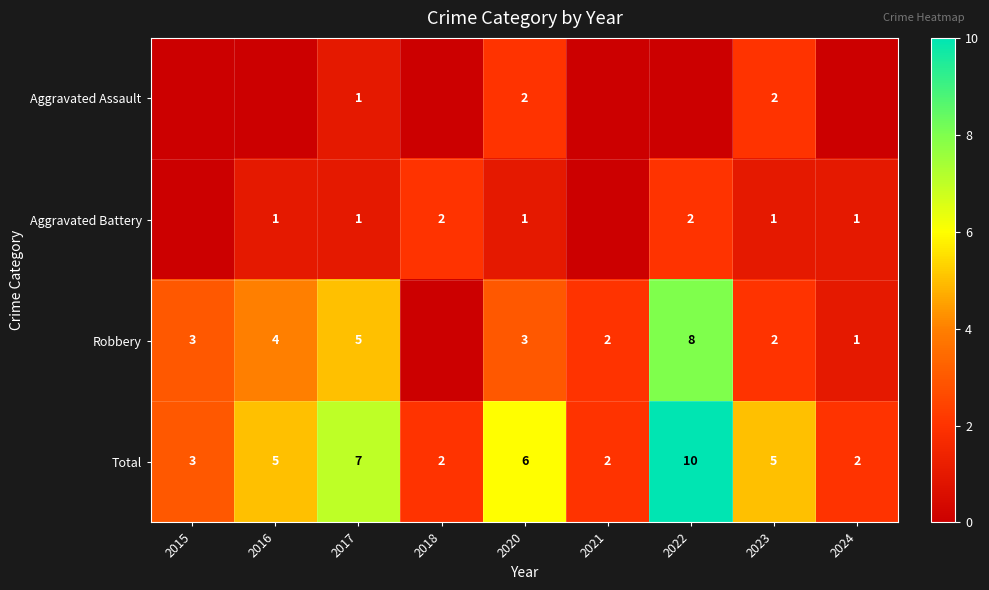

What is the spread (max minus min) of values at 2017?

6